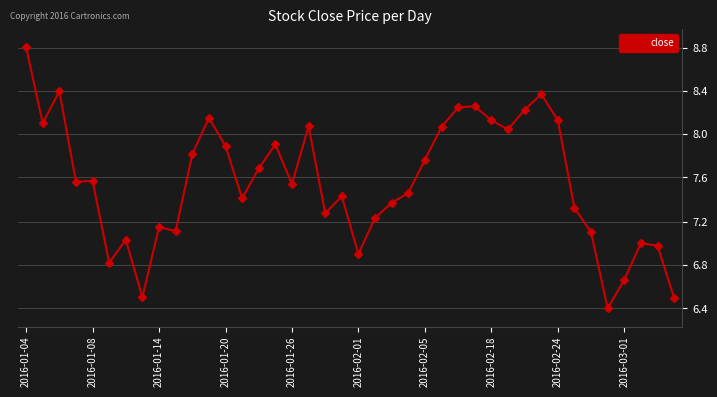

What is the greatest value displayed?

8.8